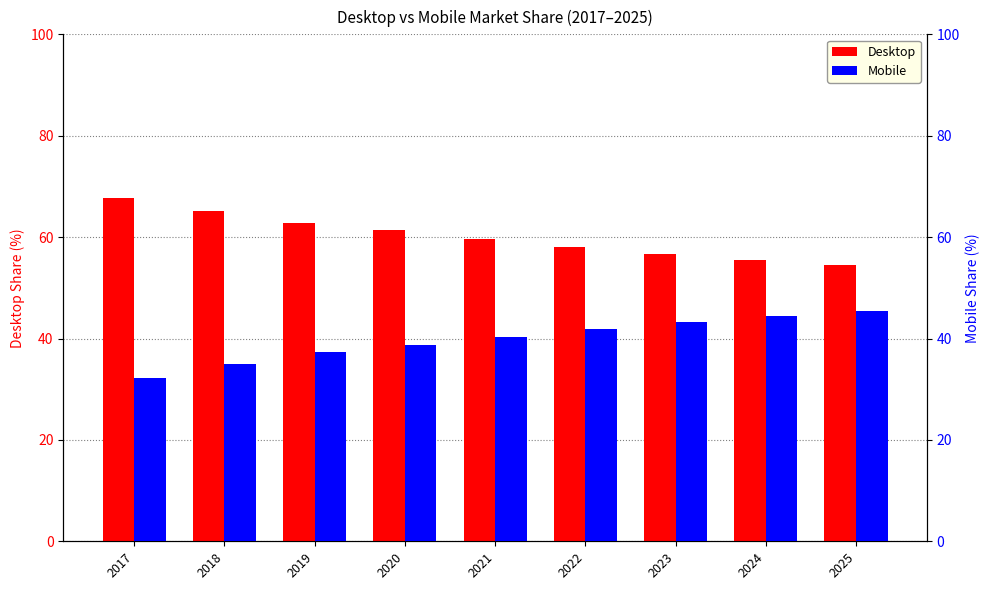

True or false: Desktop has a value of 20.1 at 2017.

False